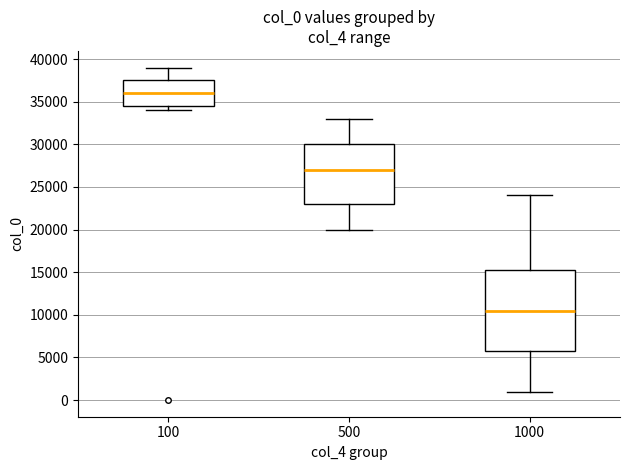

Reading left to right, read every box against the y-axis: the position of its median line, the range the box covers, and the ends of its whiskers. The values are not printed on the chart, so give them approximately, as read against the axis.

100: median 36000, box 34500 to 37500, whiskers 34000 to 39000
500: median 27000, box 23000 to 30000, whiskers 20000 to 33000
1000: median 10500, box 6000 to 15500, whiskers 1000 to 24000